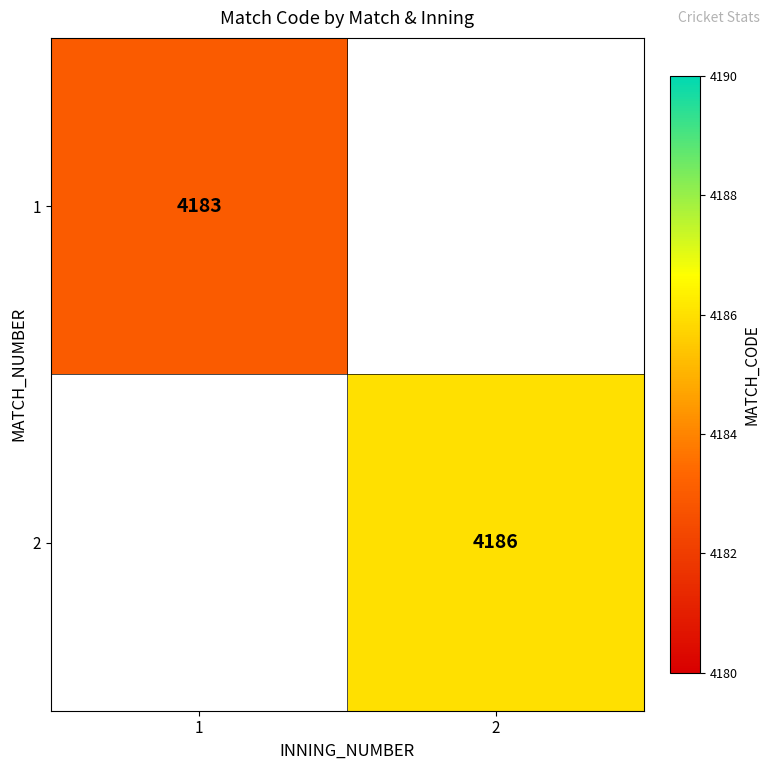

The 2 series shows 4186 at 2. True or false?

True